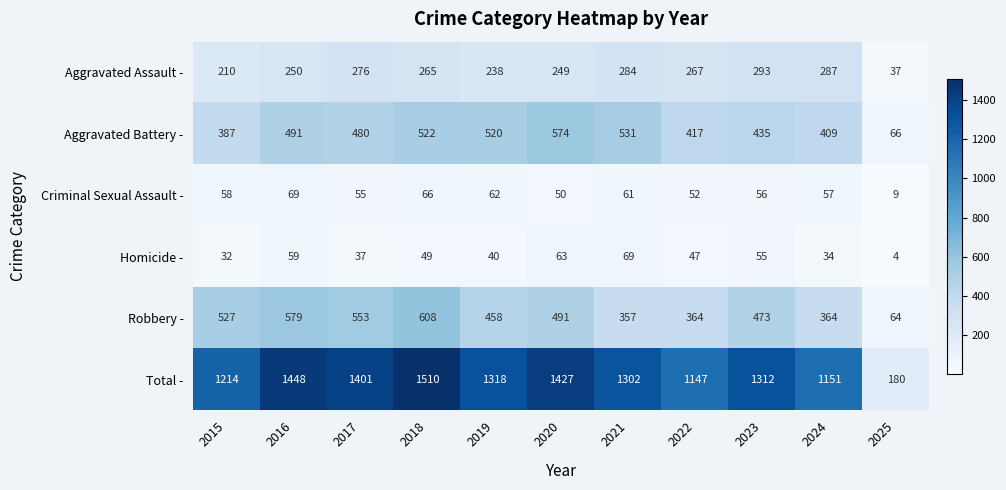

What is the average value of the Robbery - series?

440